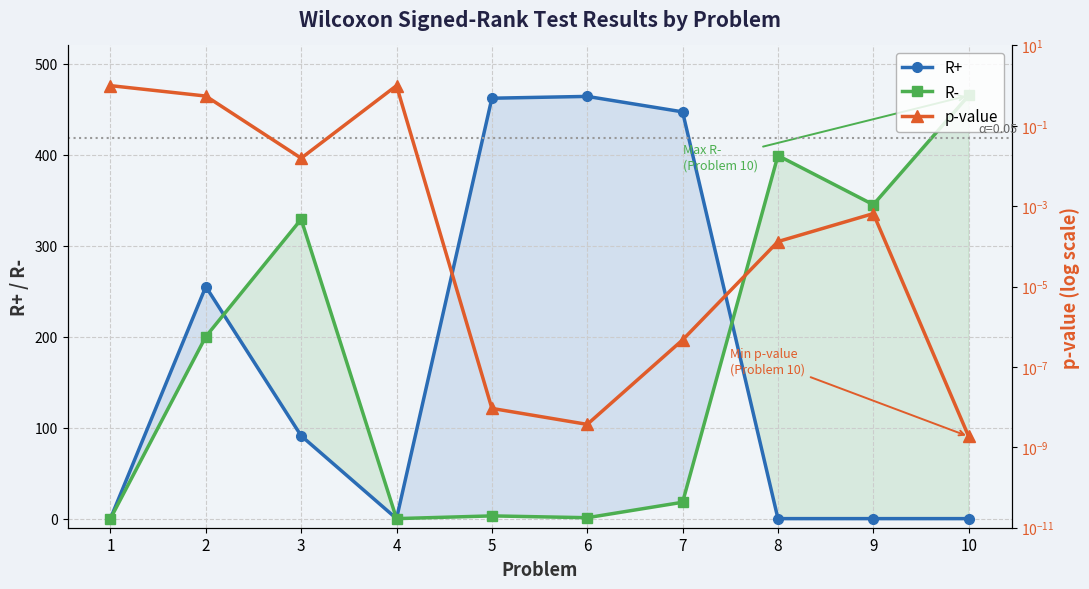

Reading left to right, extract all data points from this chart.

R+: 0.0	255.0	91.0	0.0	462.0	464.0	447.0	0.0	0.0	0.0
R-: 0.0	200.0	329.0	0.0	3.0	1.0	18.0	399.0	345.0	465.0
p-value: 1.0	0.6	0.0	1.0	0.0	0.0	0.0	0.0	0.0	0.0